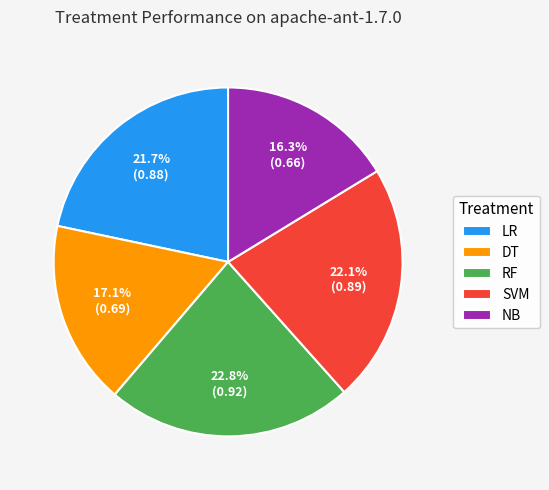

Combined, what portion of the pie is SVM and DT?

39.2%